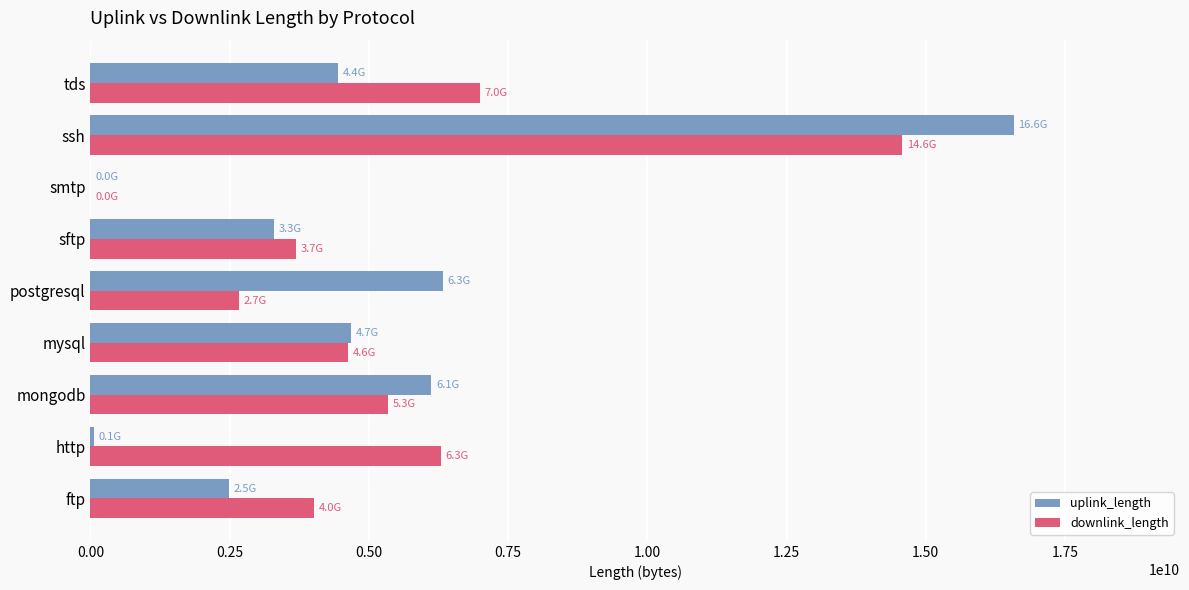

How many categories are shown in the chart?

9